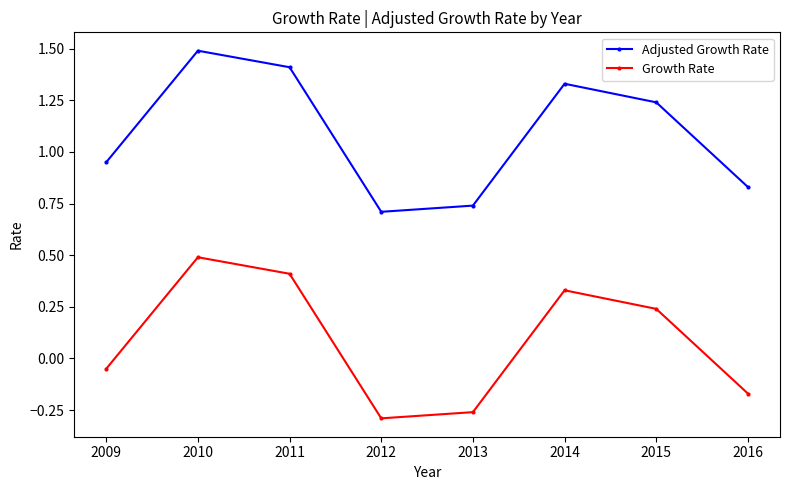

What are all the series names shown in the legend?

Adjusted Growth Rate, Growth Rate